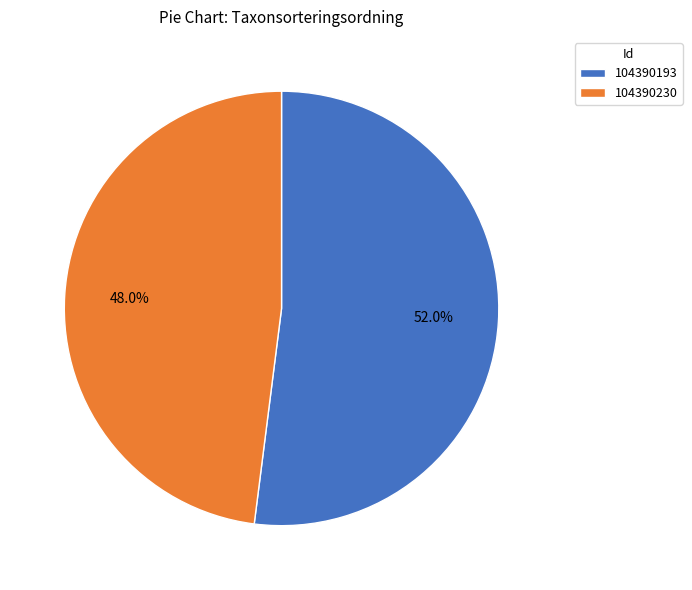

The 104390193 slice represents 52% of the pie. True or false?

True